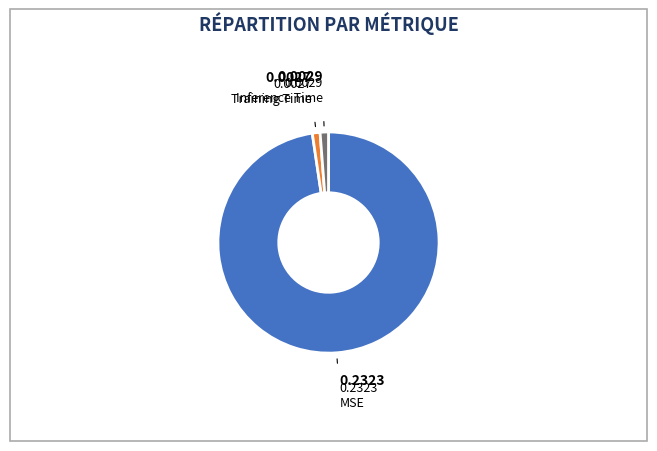

What is the majority slice?

MSE